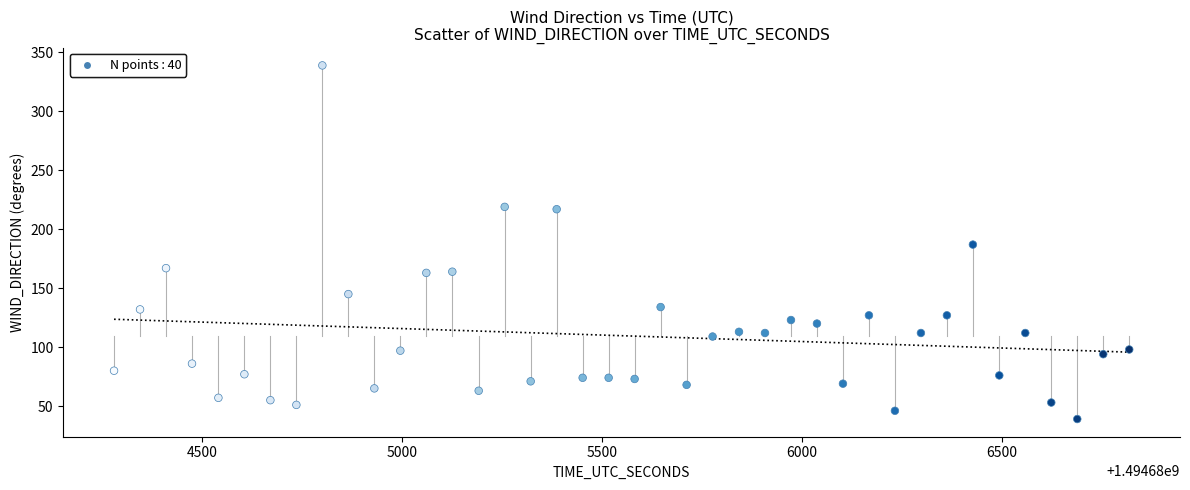

What is the range of X values (max minus min)?

2539